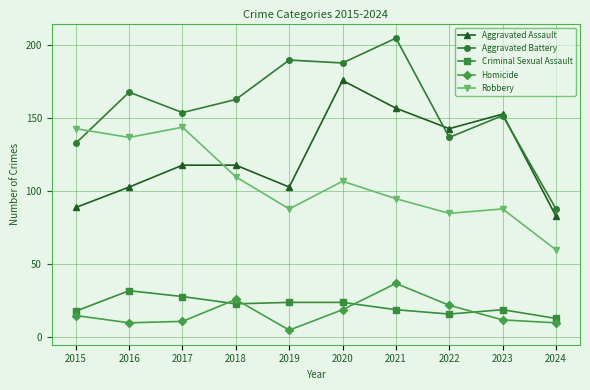

At which label does Homicide reach its minimum?

2019